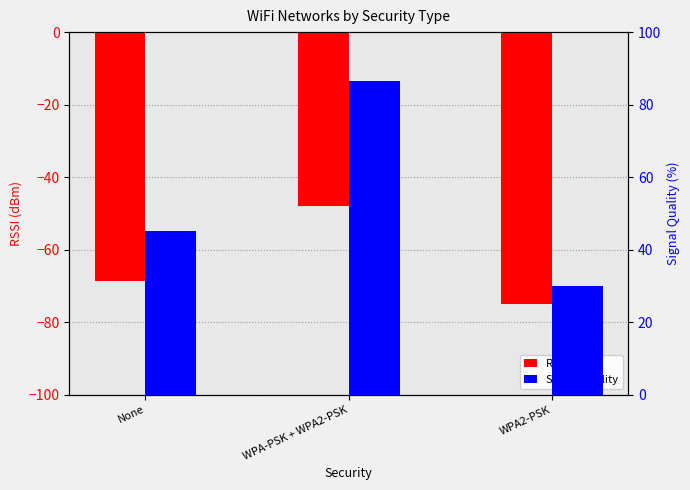

The Signal Quality series shows 41.1 at WPA-PSK + WPA2-PSK. True or false?

False